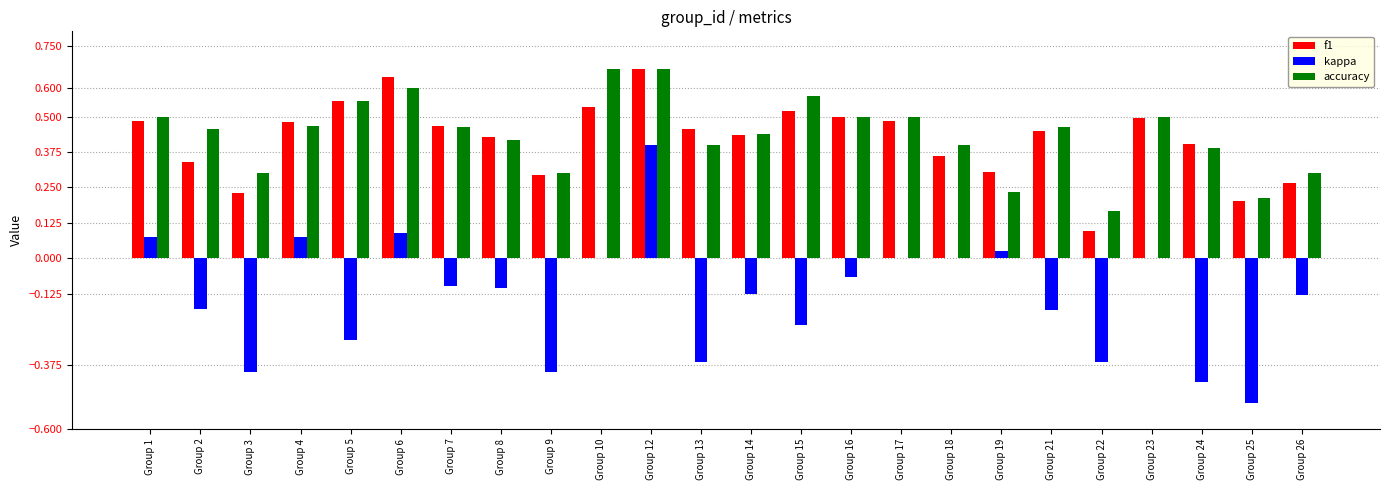

True or false: f1 has a value of 0.6 at Group 18.

False